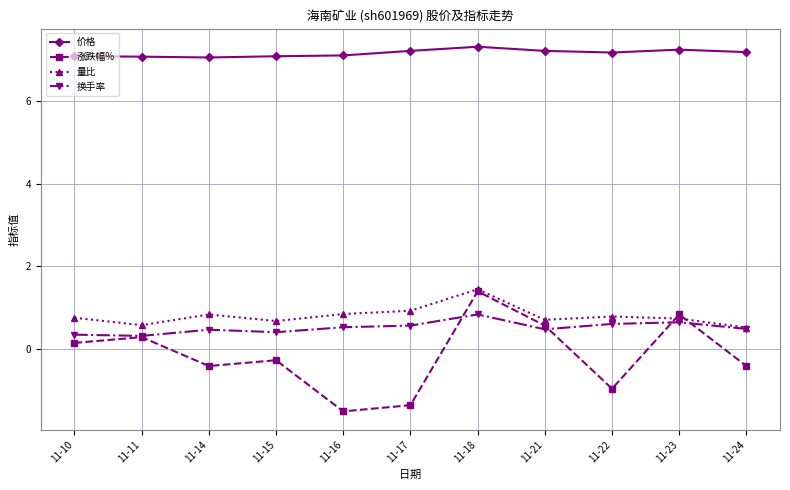

The 价格 series shows 11.1 at 11-11. True or false?

False